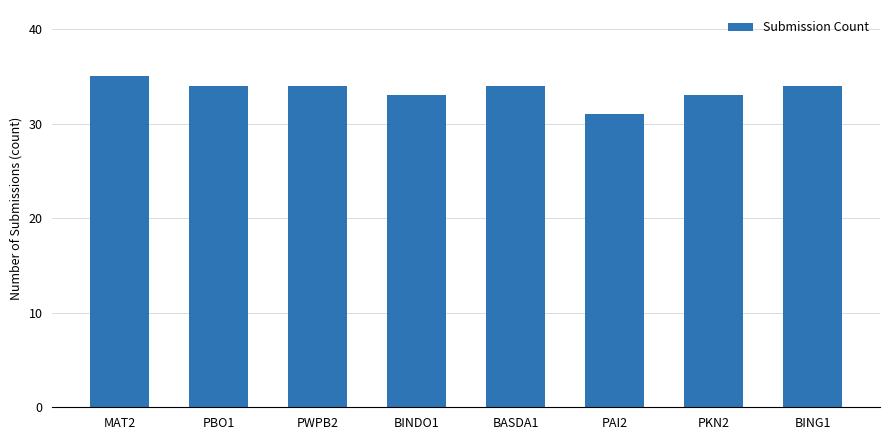

What is the difference between the maximum and second lowest values?

2